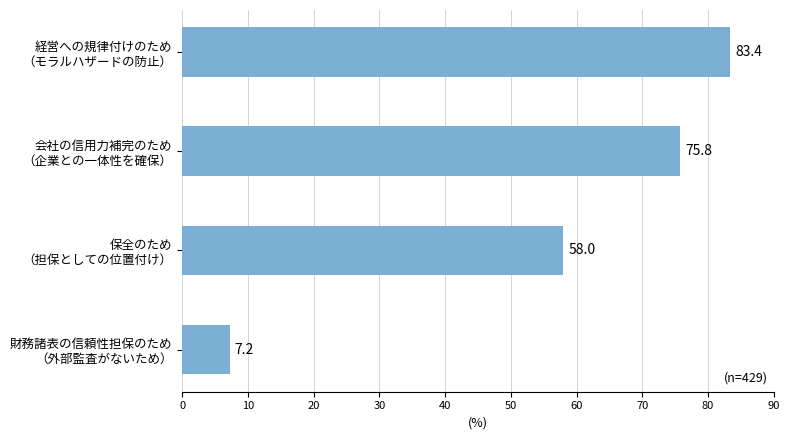

What is the difference between the second highest and second lowest values?

17.8